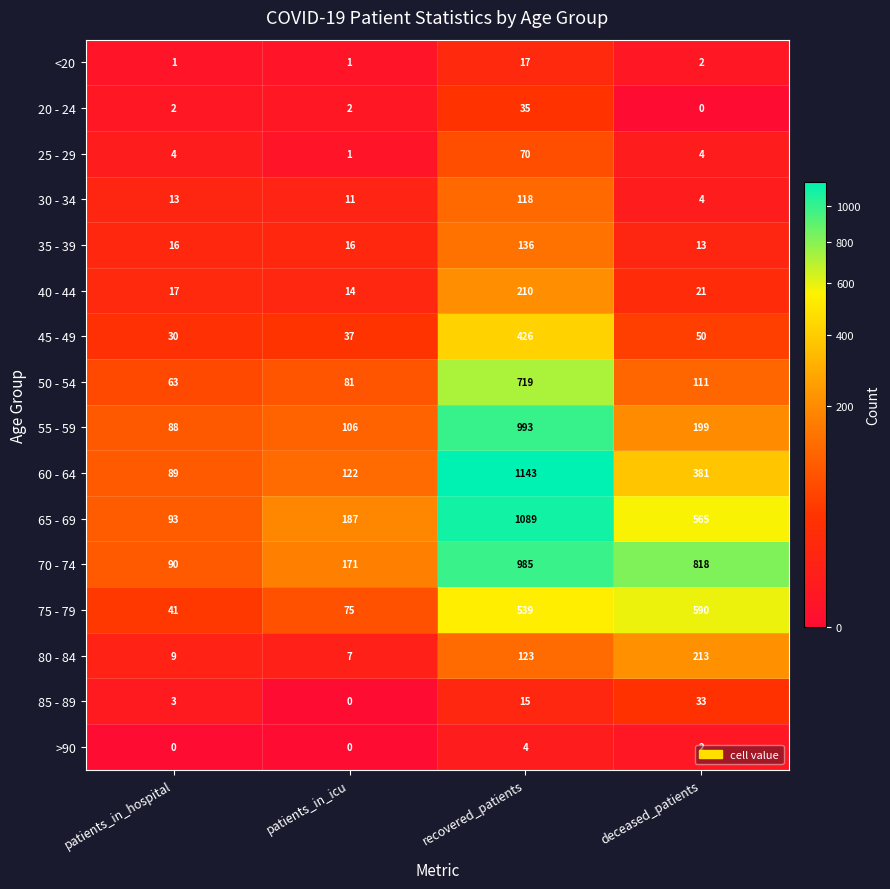

What is the greatest value displayed?

1143